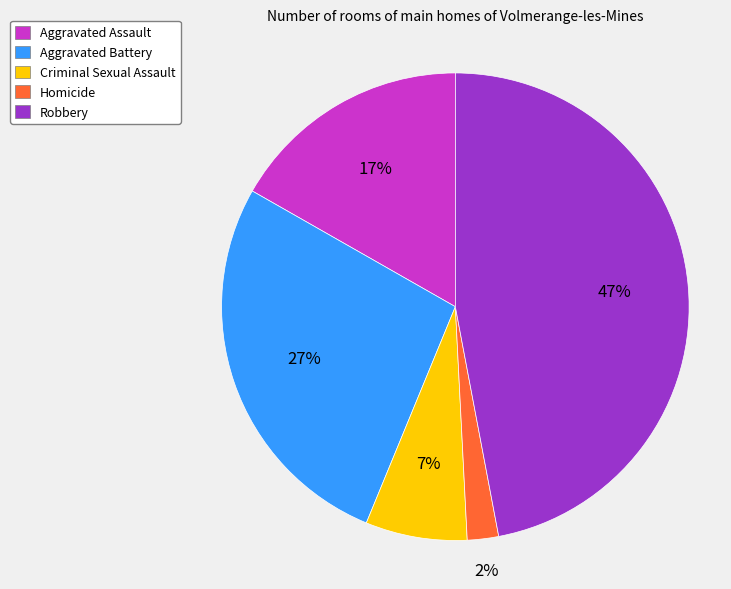

Rank the categories by value from lowest to highest.

Homicide, Criminal Sexual Assault, Aggravated Assault, Aggravated Battery, Robbery